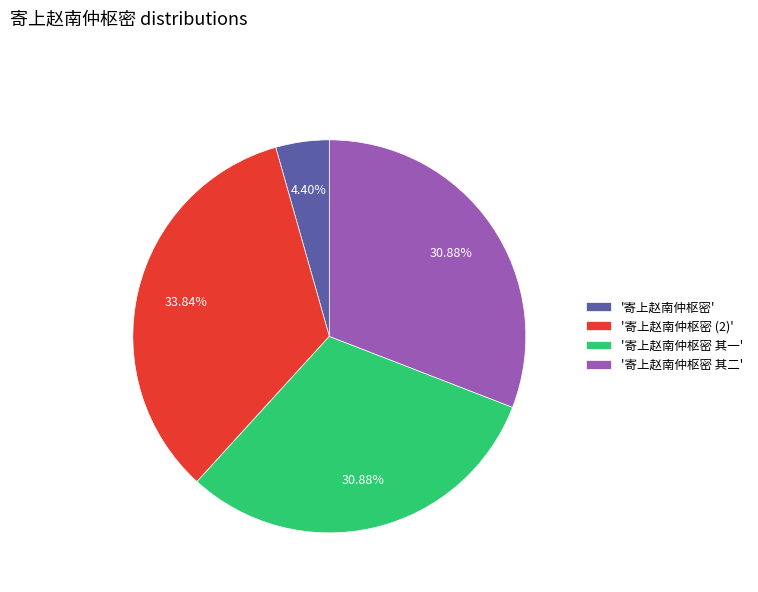

Between '寄上赵南仲枢密' and '寄上赵南仲枢密 其二', which is larger?

'寄上赵南仲枢密 其二'